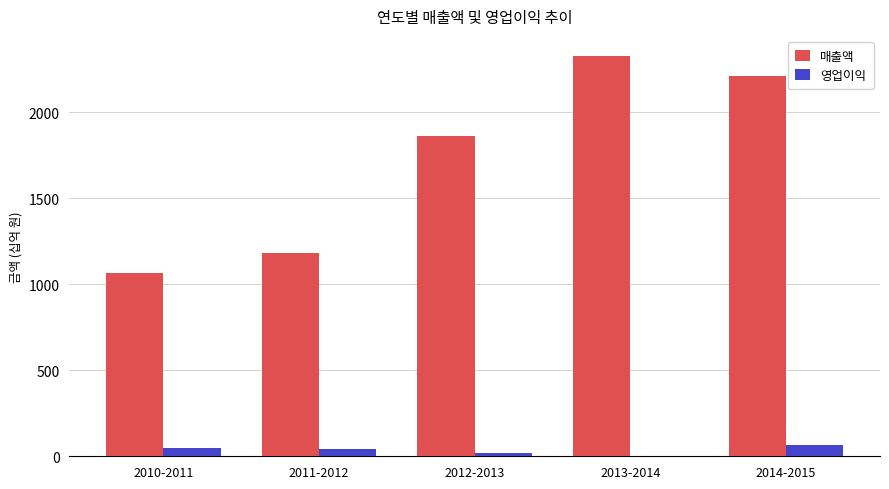

At which category is the sum across all series the highest?

2013-2014